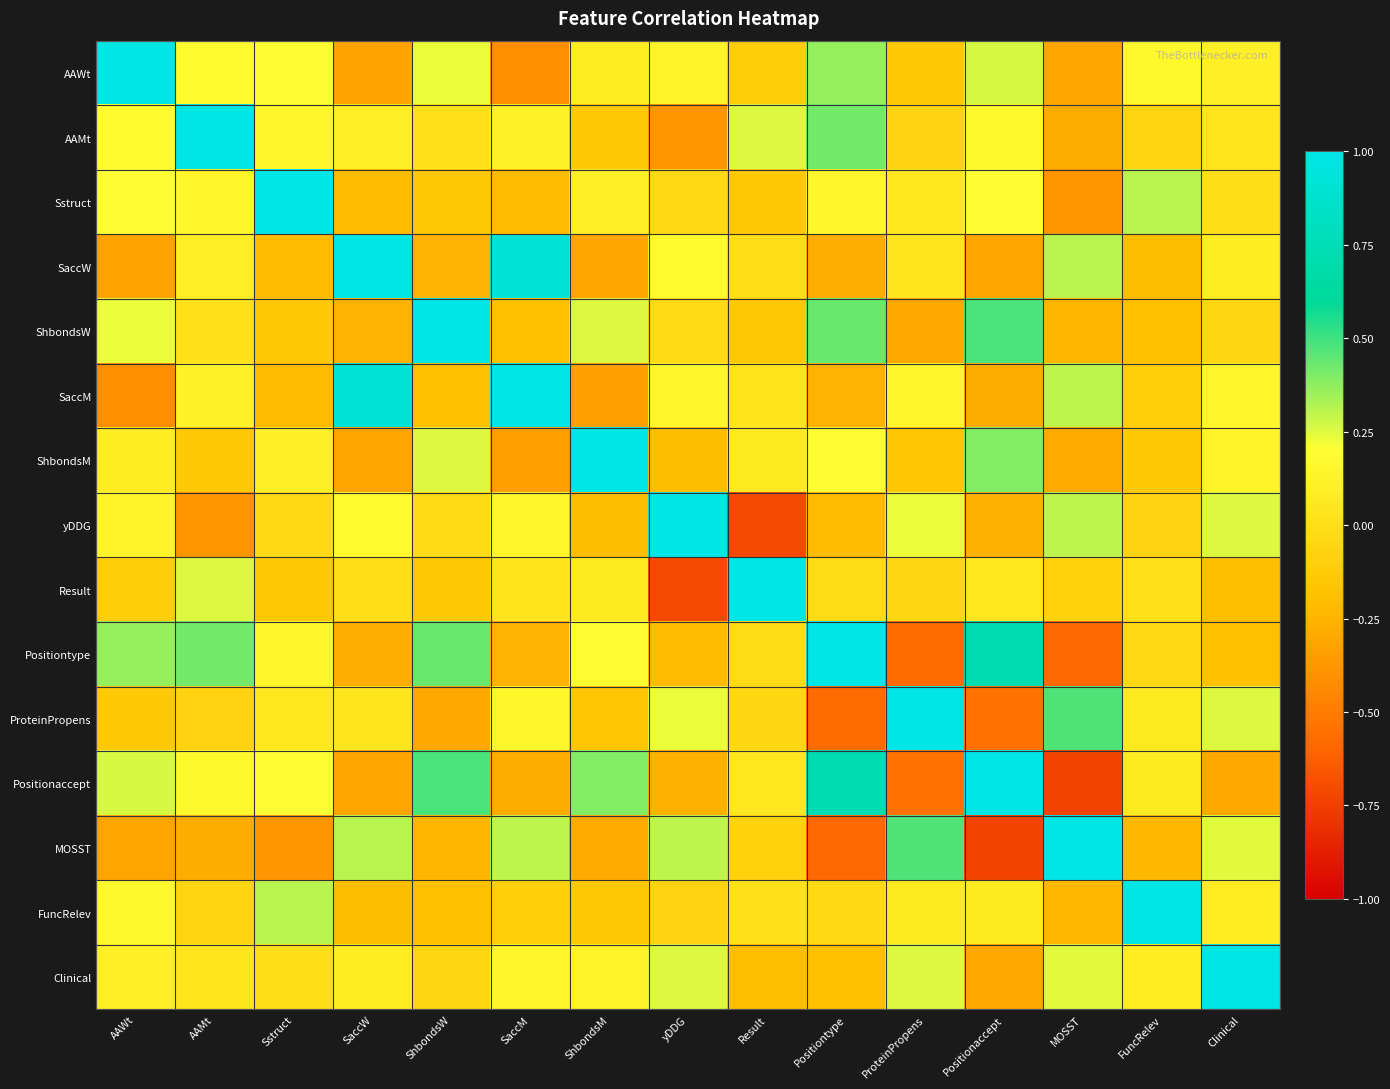

What is the total value across all series at Sstruct?

1.0